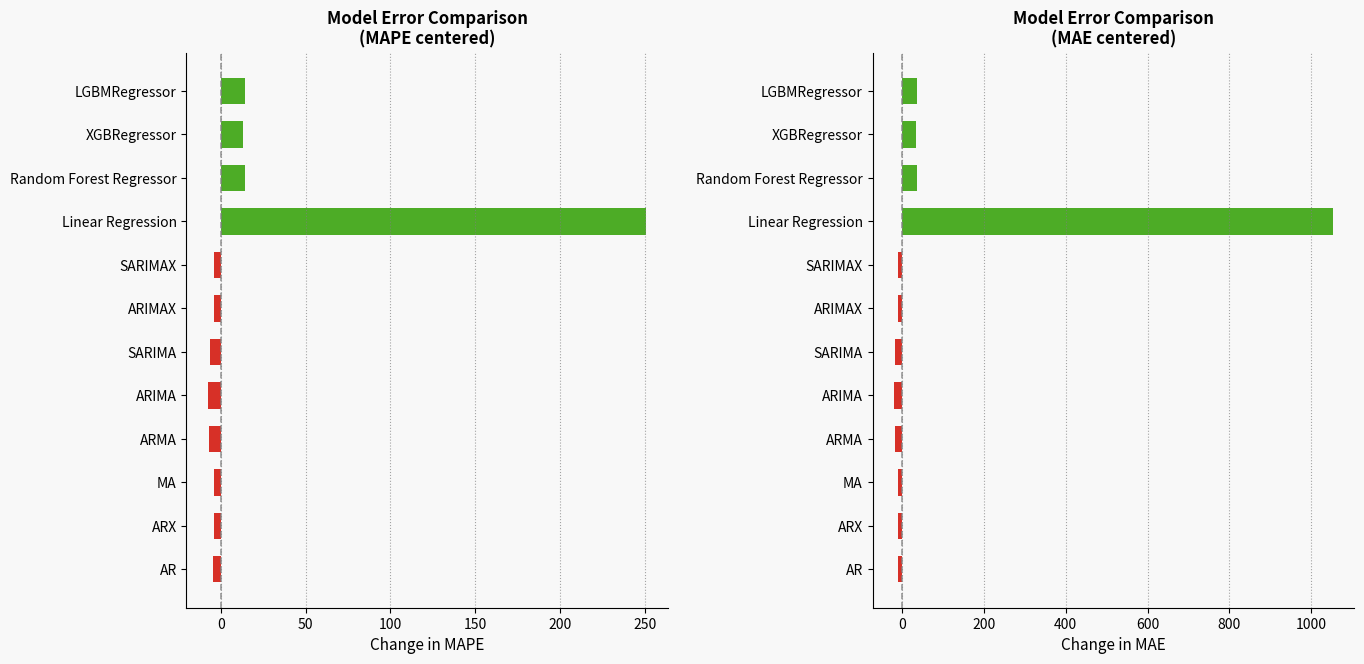

Which series has the widest spread of values?

MAE (centered)